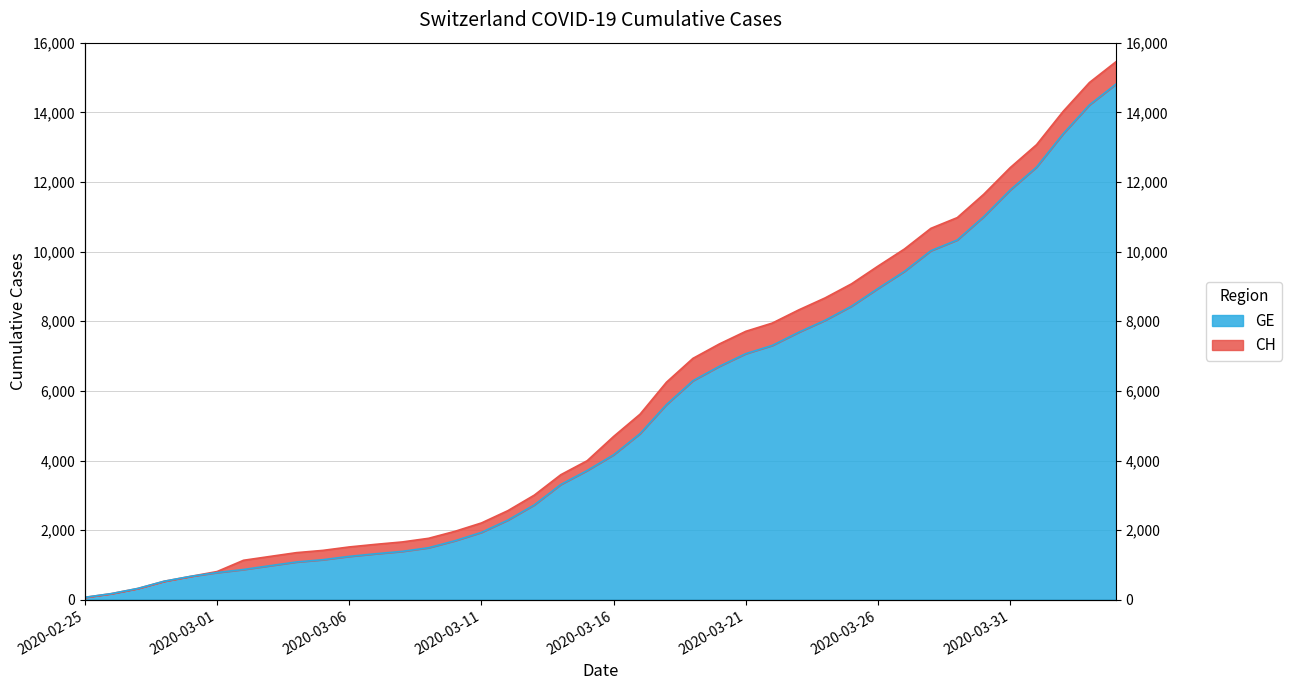

Is the value of CH at 2020-03-05 greater than the value of GE at 2020-03-01?

Yes